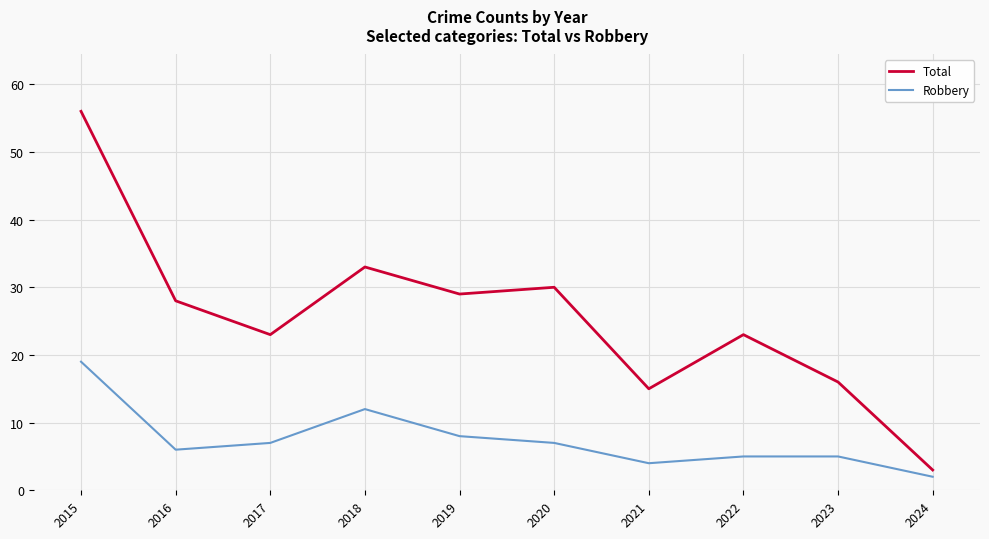

At how many categories does at least one series exceed 44?

1